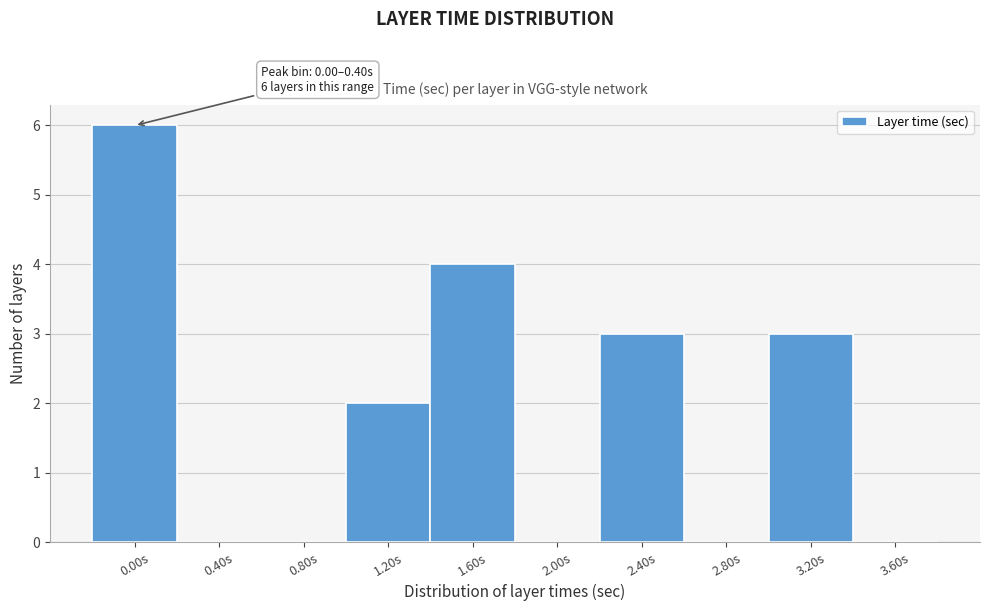

Reading right to left, transcribe all the data shown in this chart.

3.60s=0	3.20s=3	2.80s=0	2.40s=3	2.00s=0	1.60s=4	1.20s=2	0.80s=0	0.40s=0	0.00s=6